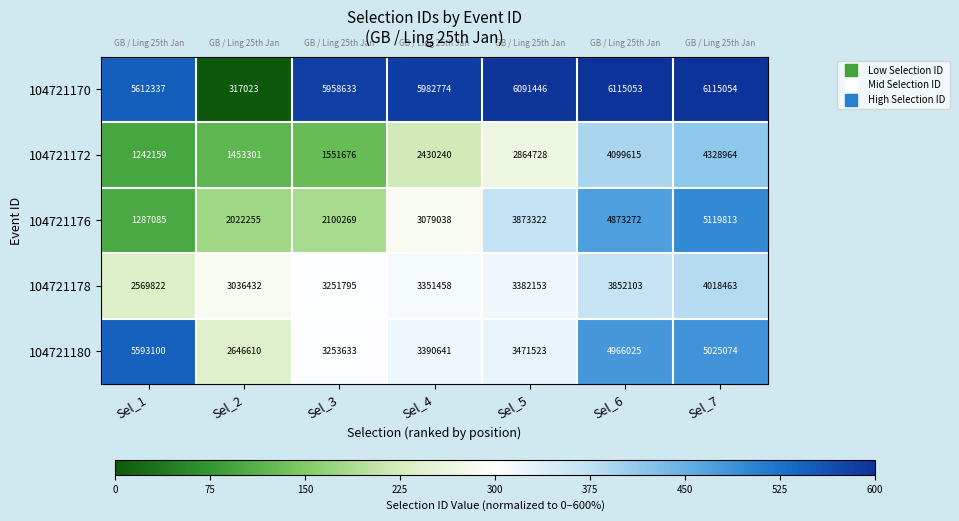

Which series has the largest total across all categories?

104721170